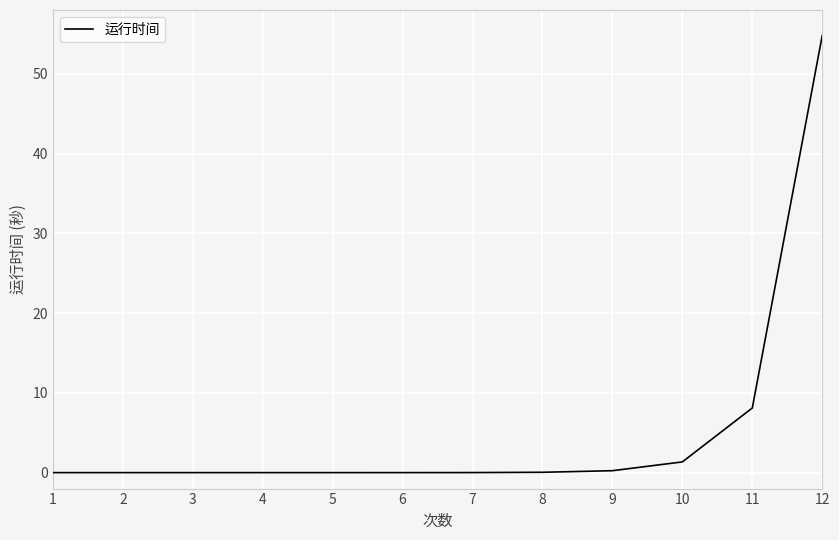

What is the change in value from 1 to 11?

+8.1